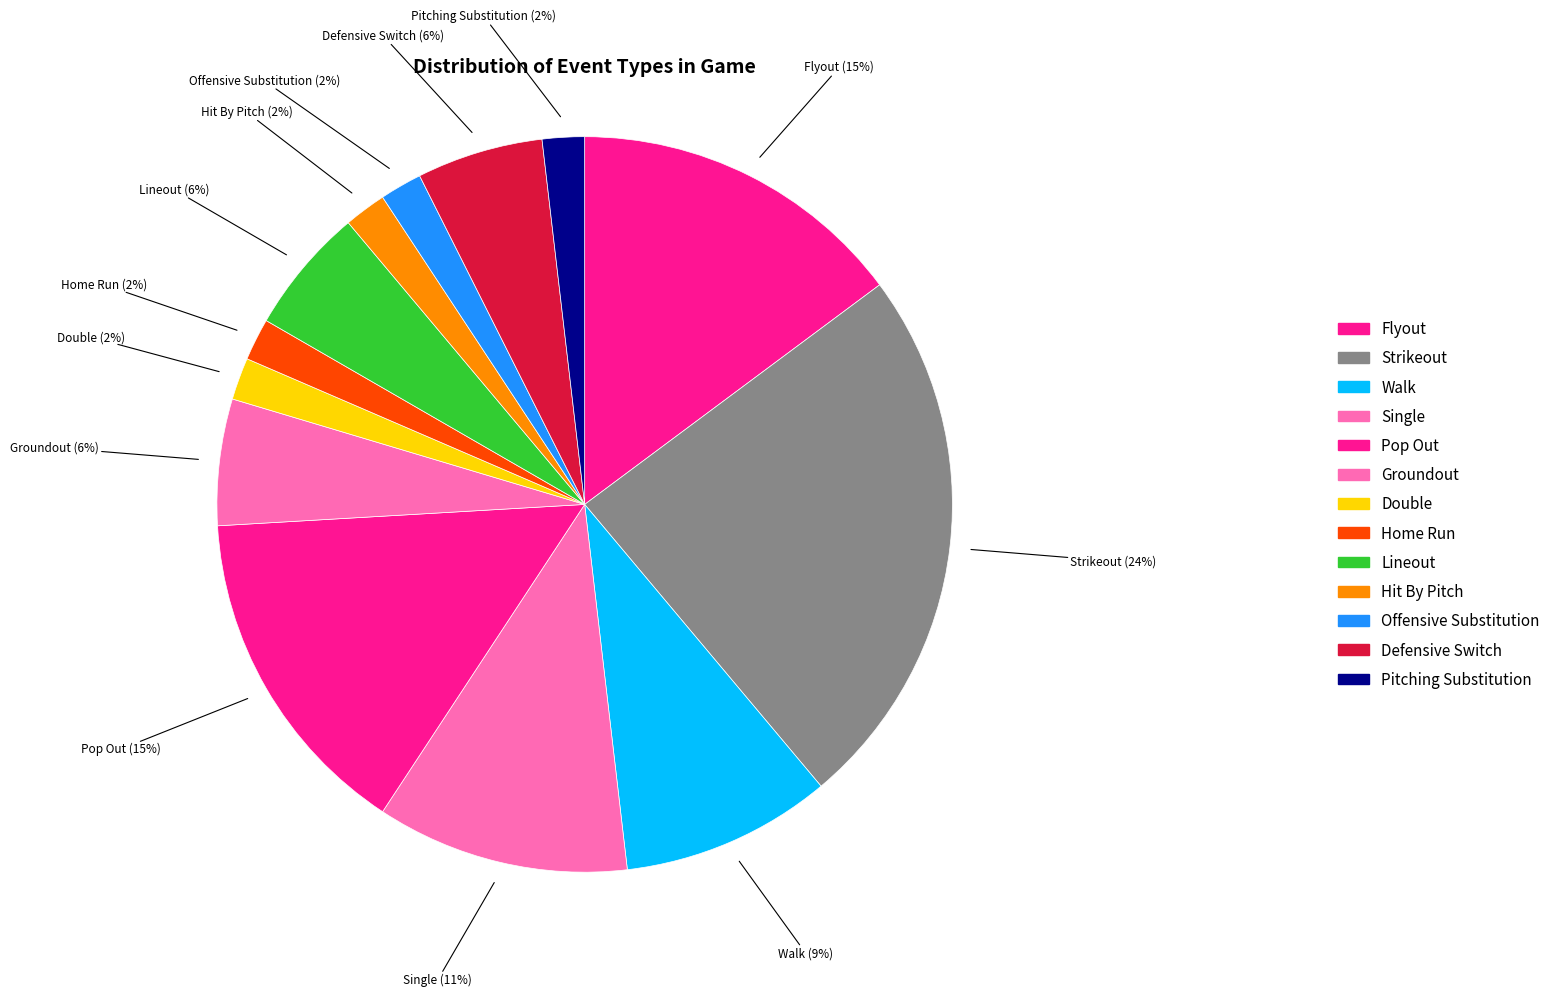

How many segments does this pie chart have?

13